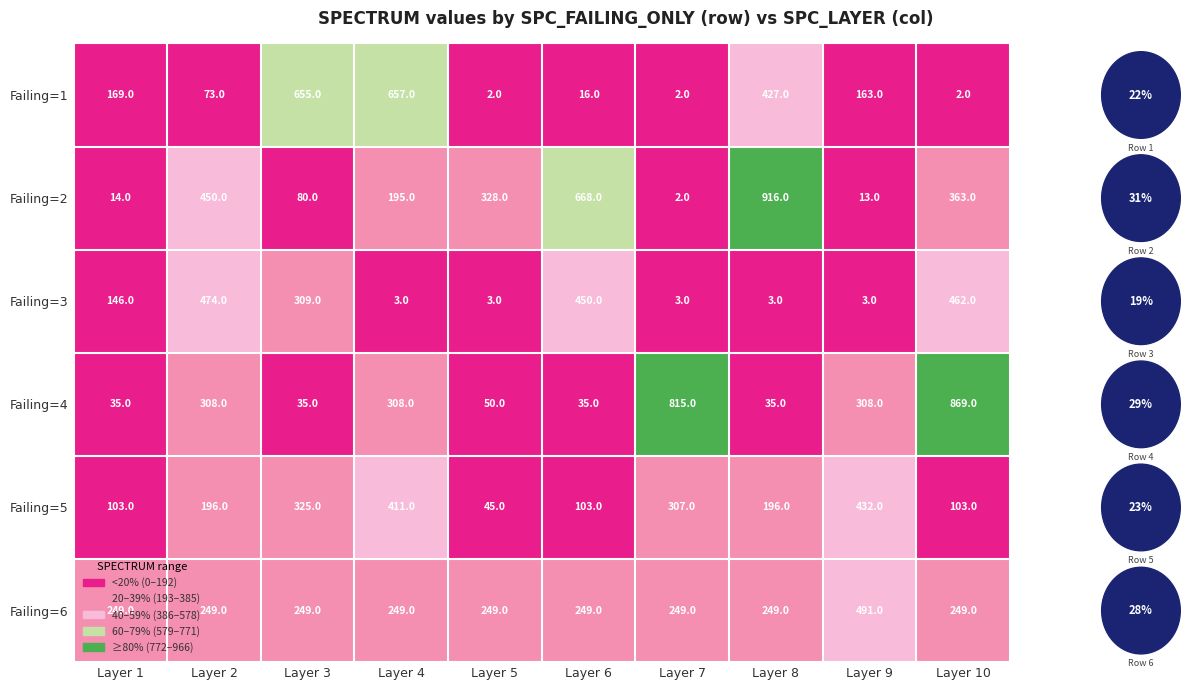

Which series changed the most between Layer 1 and Layer 8?

Failing=2